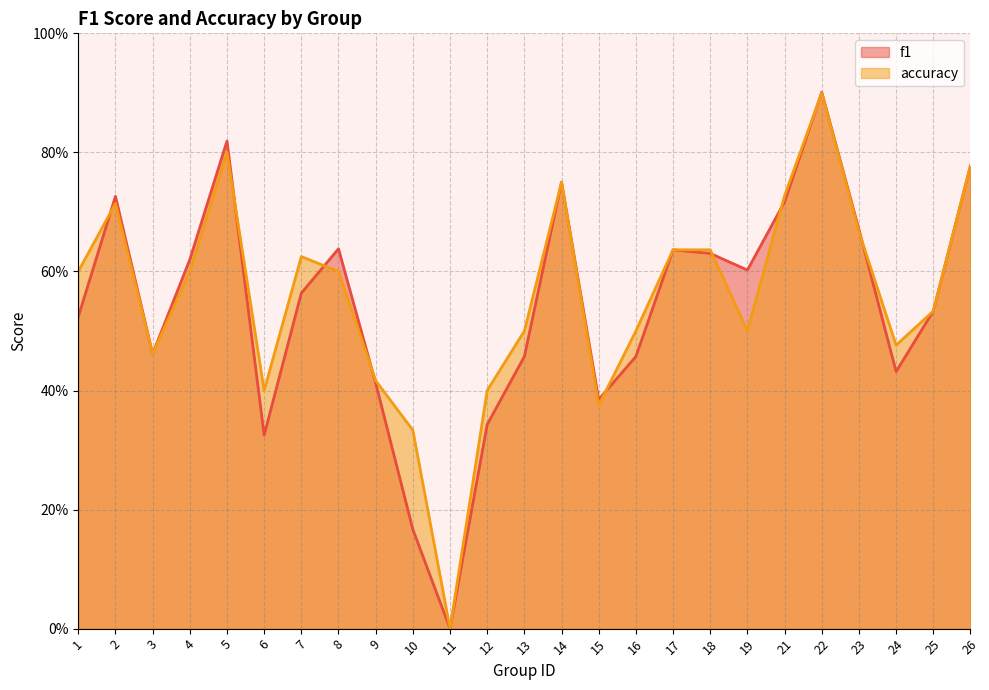

How many positive values does the accuracy series have?

24